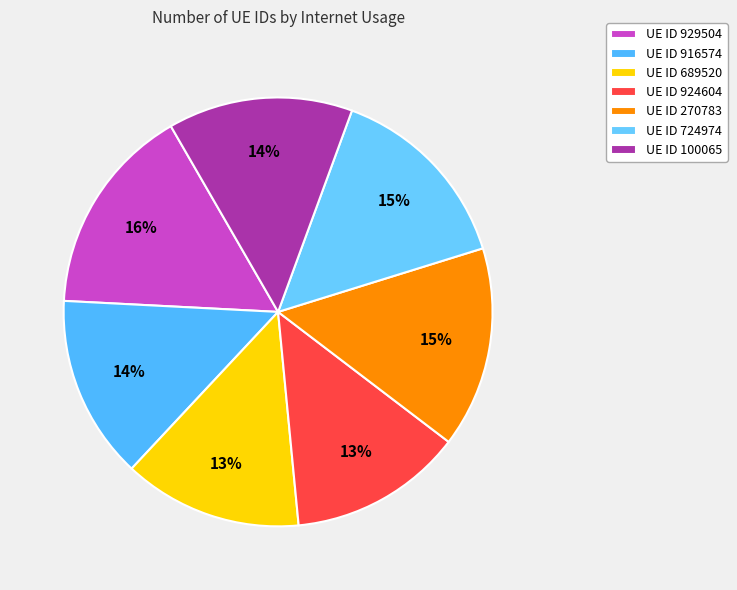

How many segments does this pie chart have?

7